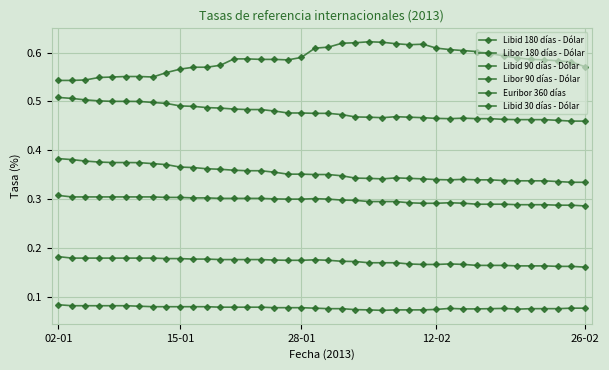

What is the value of the Libor 90 días - Dólar point at the 6th from the left?

0.3